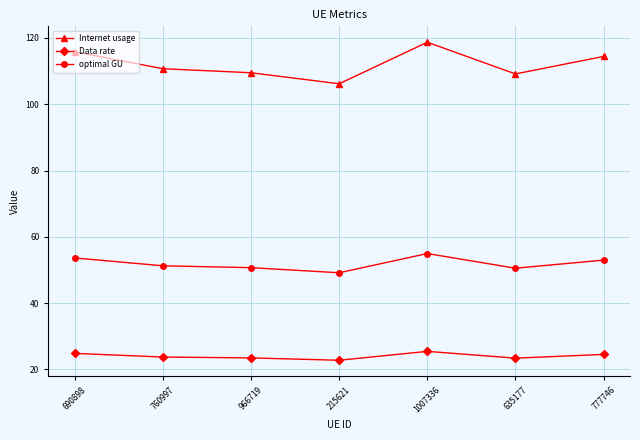

Where does the optimal GU series first go above 51?

690898